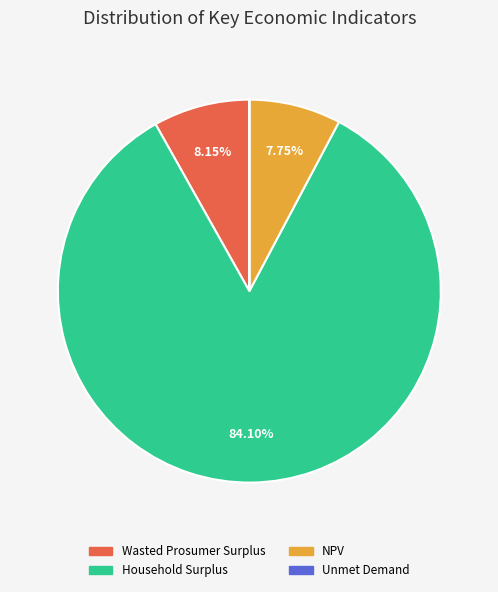

What is the total percentage of NPV and Wasted Prosumer Surplus?

15.9%